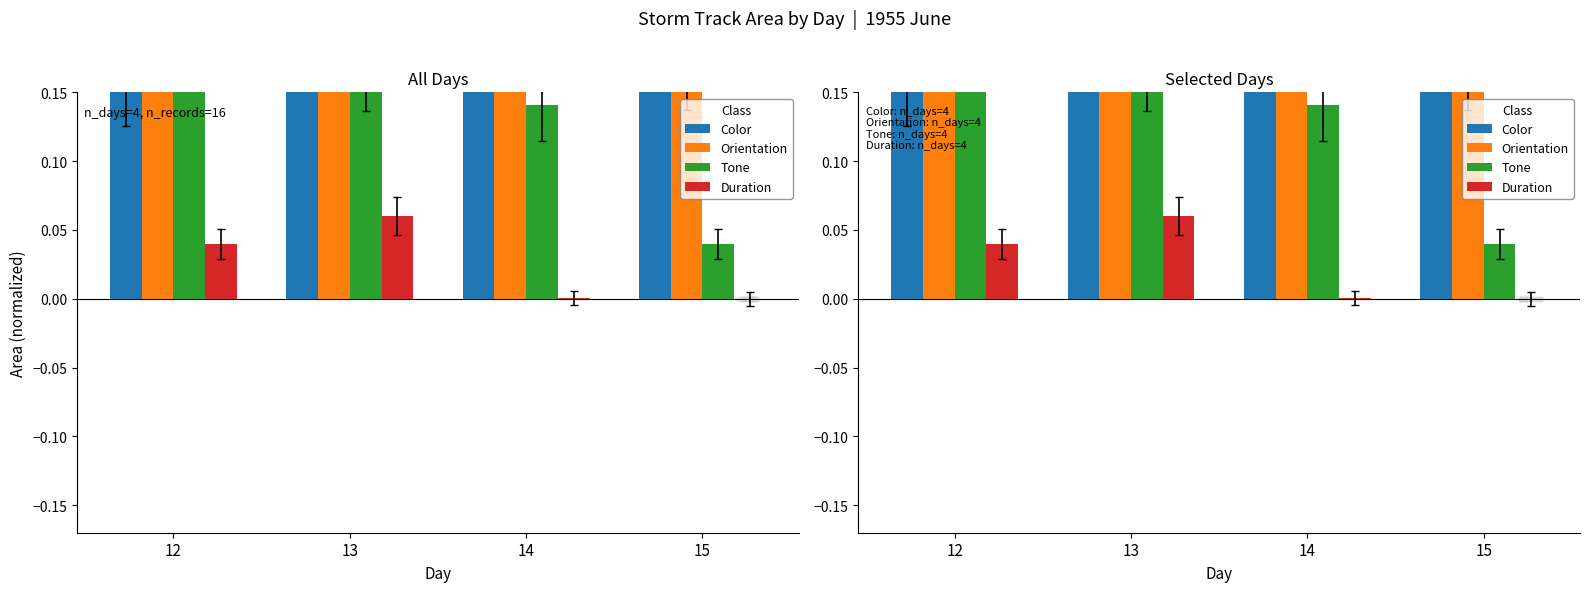

What are all the series names shown in the legend?

Color, Orientation, Tone, Duration